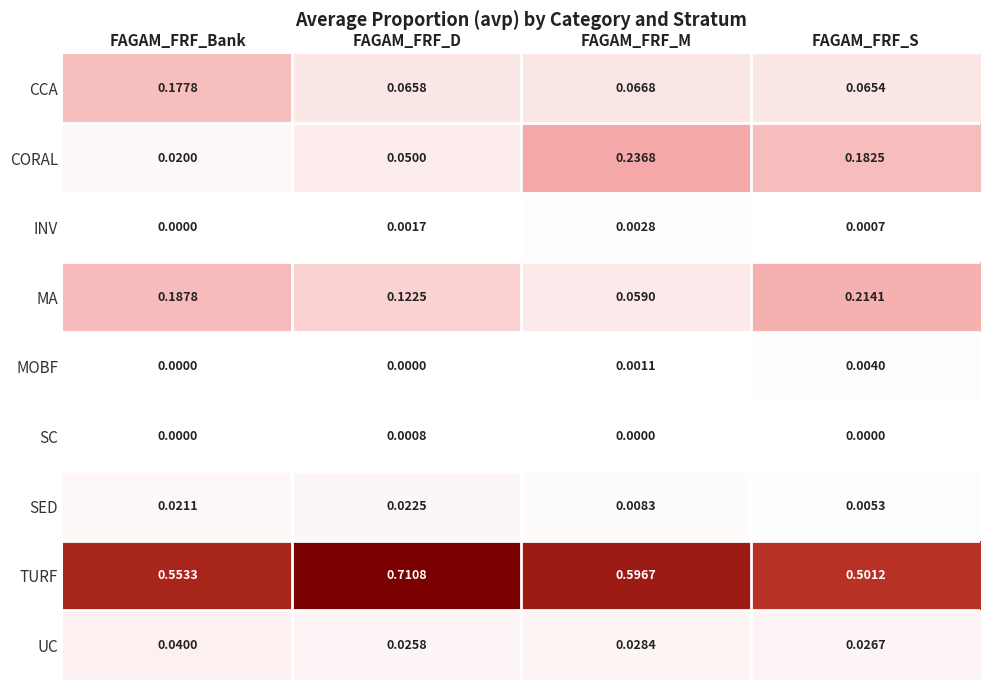

Is the value of MOBF at FAGAM_FRF_D greater than the value of MA at FAGAM_FRF_D?

No